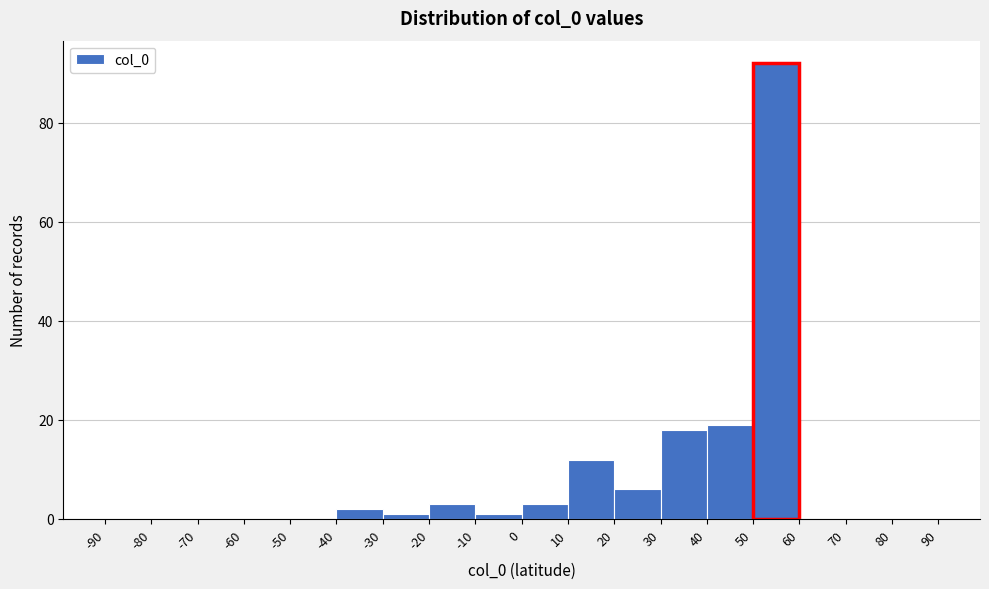

Reading left to right, list every bar in this chart as the range it spans on the x-axis followed by its height. The values are not printed on the chart, so give them approximately, as read against the axis.

-90 to -80: 0
-80 to -70: 0
-70 to -60: 0
-60 to -50: 0
-50 to -40: 0
-40 to -30: 2
-30 to -20: under 2
-20 to -10: 4
-10 to 0: under 2
0 to 10: 4
10 to 20: 12
20 to 30: 6
30 to 40: 18
40 to 50: 20
50 to 60: 92
60 to 70: 0
70 to 80: 0
80 to 90: 0